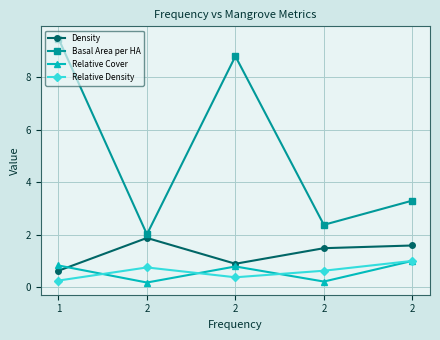

At which category does the chart reach its minimum across all series?

2